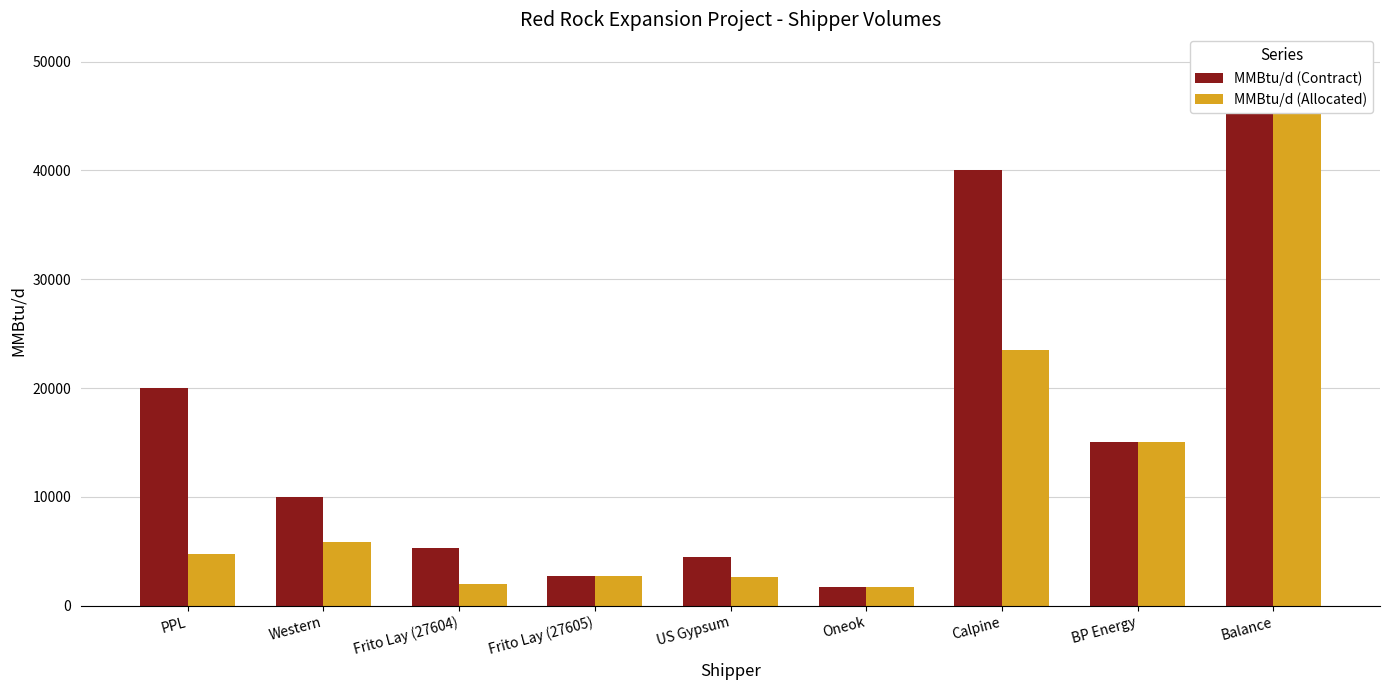

What are all the series names shown in the legend?

MMBtu/d (Contract), MMBtu/d (Allocated)